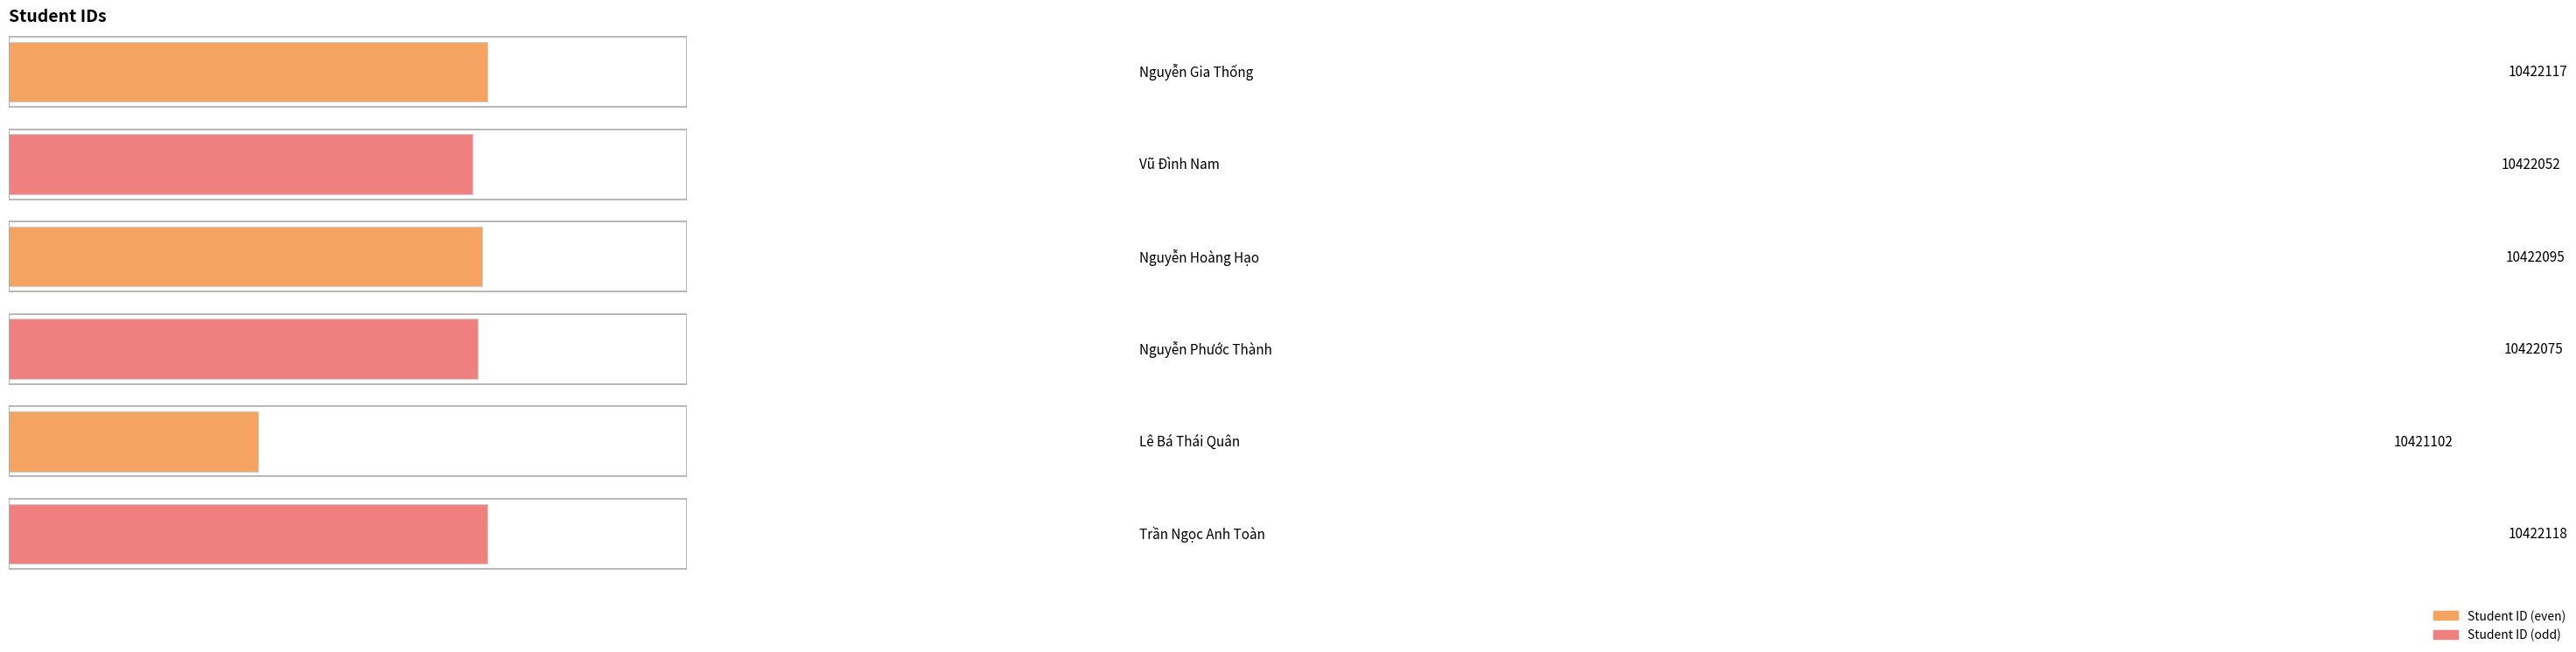

What is the change in value from Vũ Đình Nam to Trần Ngọc Anh Toàn?

+66